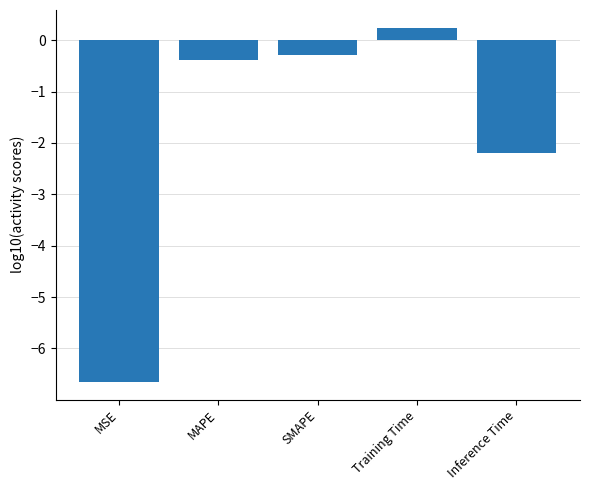

What is the difference between the second highest and minimum values?

6.4